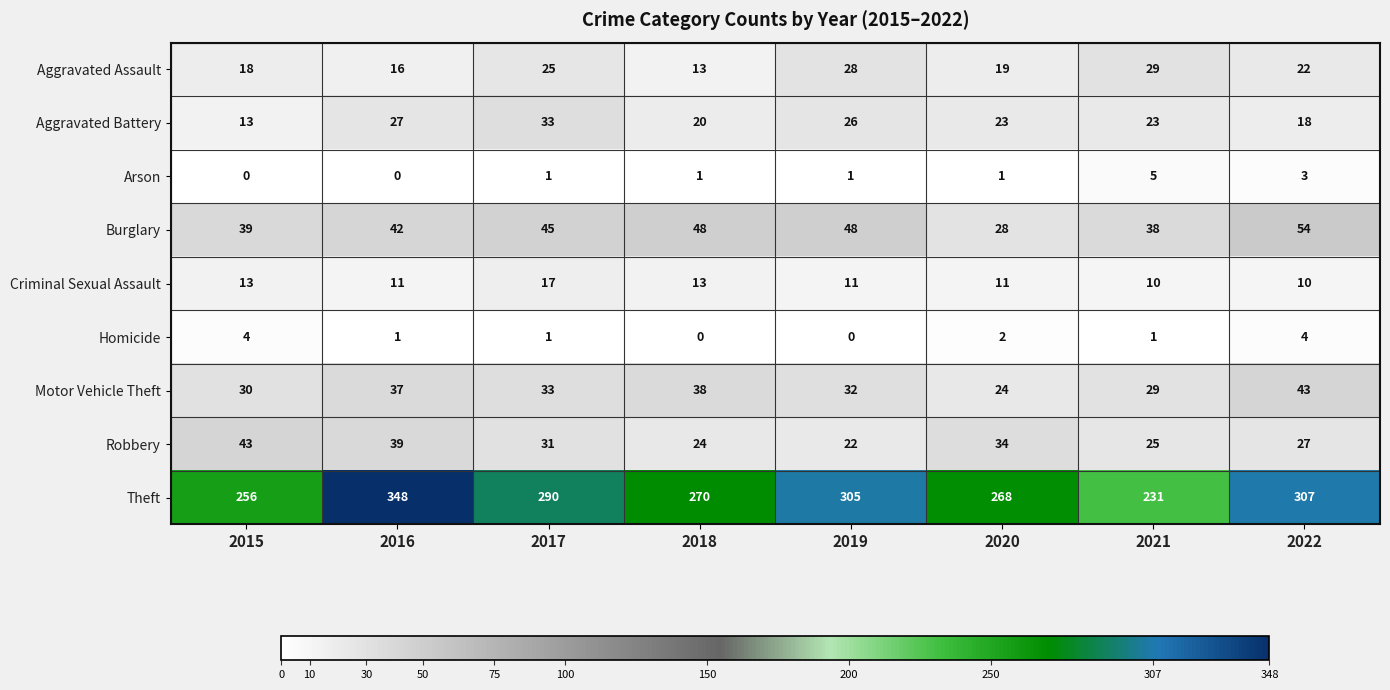

List the labels in order of Robbery value, smallest first.

2019, 2018, 2021, 2022, 2017, 2020, 2016, 2015